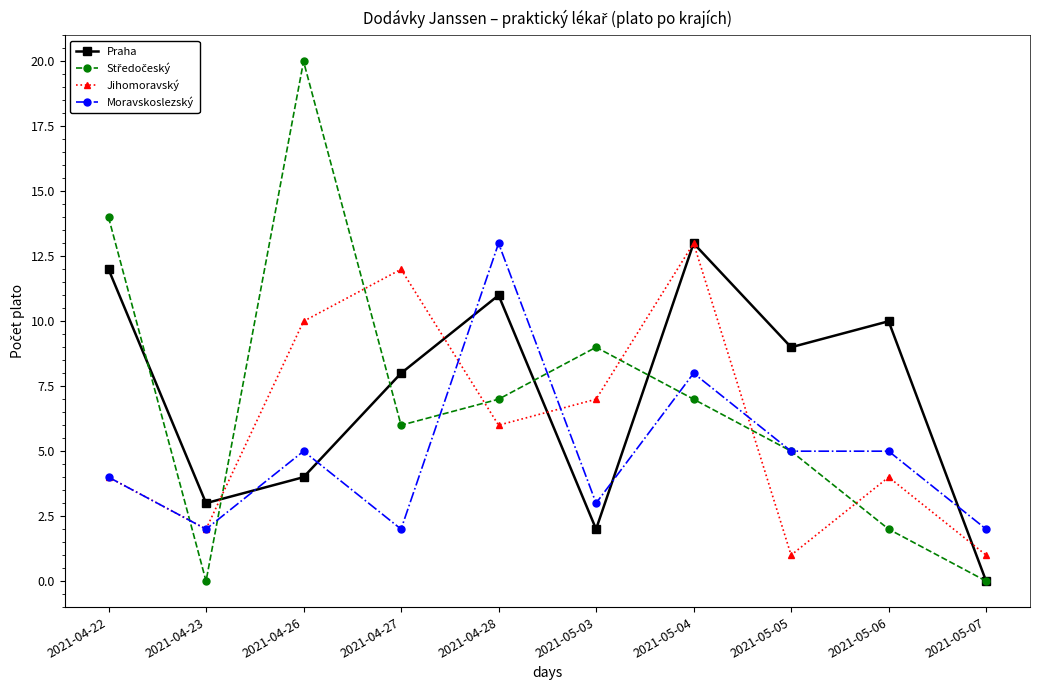

What is the label of the 4th point from the left?

2021-04-27